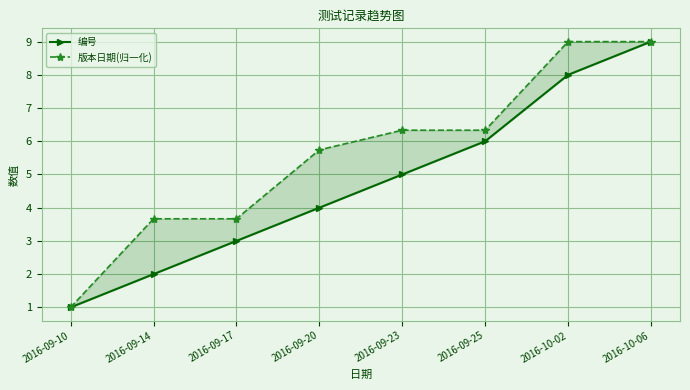

List the series in order of their peak value, highest first.

编号, 版本日期(归一化)